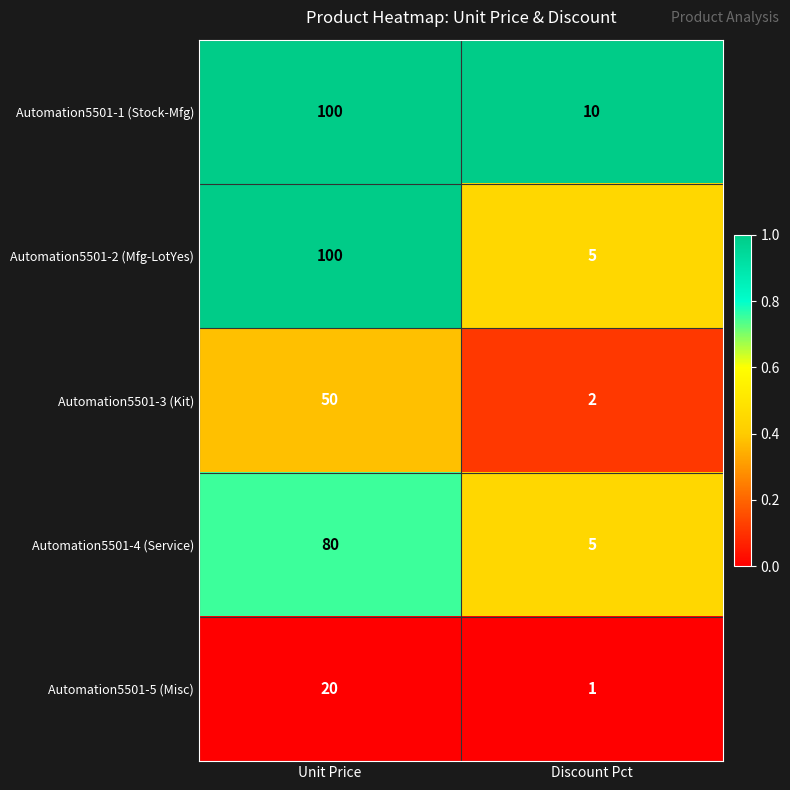

Reading left to right, what are all the values shown in this chart?

Automation5501-1 (Stock-Mfg): Unit Price=100	Discount Pct=10
Automation5501-2 (Mfg-LotYes): Unit Price=100	Discount Pct=5
Automation5501-3 (Kit): Unit Price=50	Discount Pct=2
Automation5501-4 (Service): Unit Price=80	Discount Pct=5
Automation5501-5 (Misc): Unit Price=20	Discount Pct=1